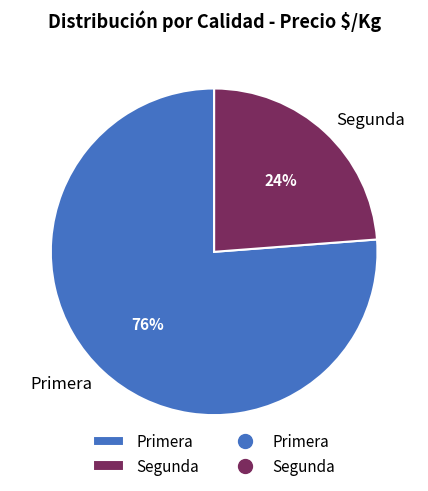

Which category has the biggest portion of the pie?

Primera